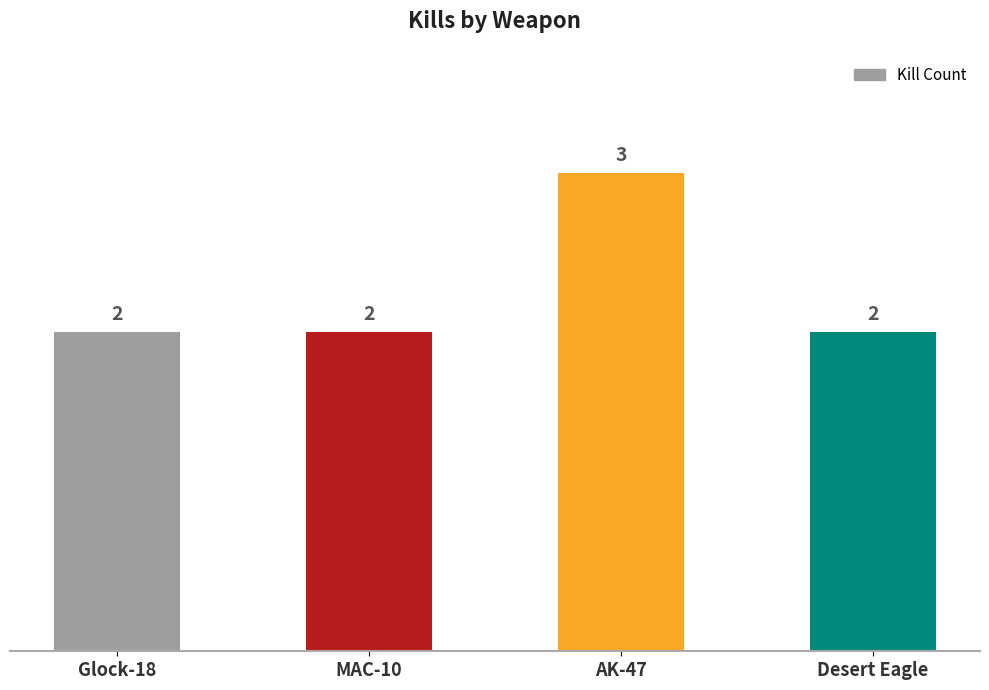

What is the approximate value at MAC-10?

2